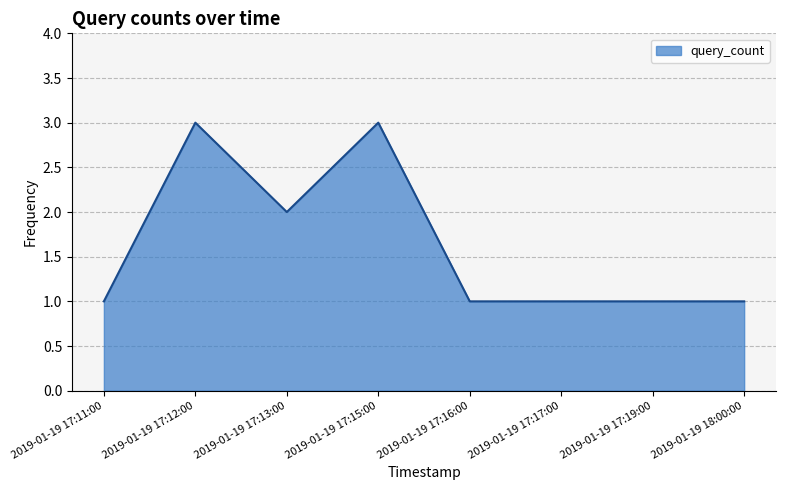

What position from the left is 2019-01-19 17:15:00?

4